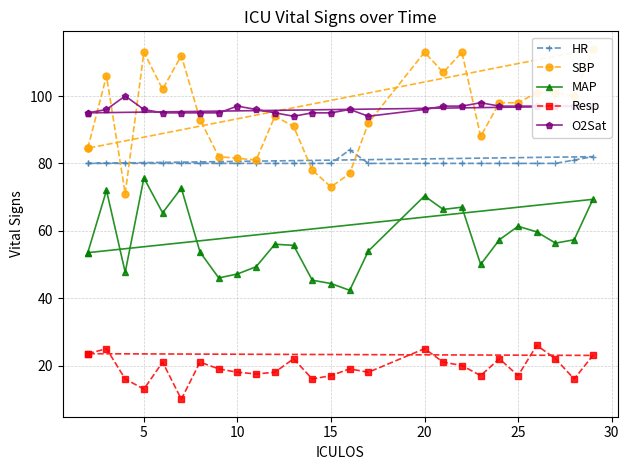

How many data points does each series have?

27